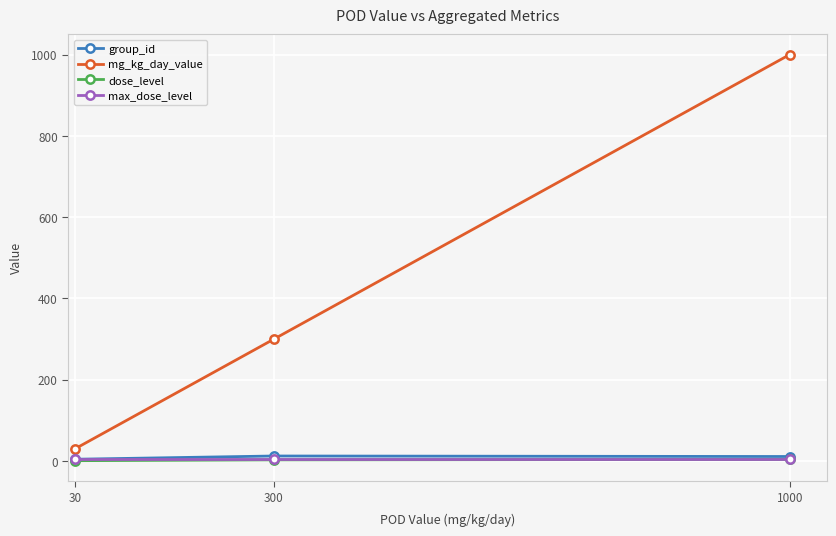

At how many categories does at least one series exceed 59?

2